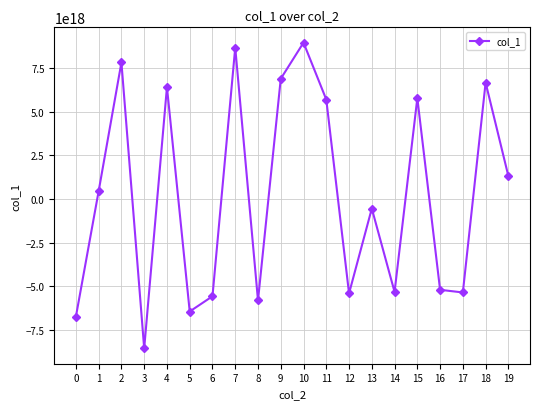

Which has a higher value, 13 or 12?

13